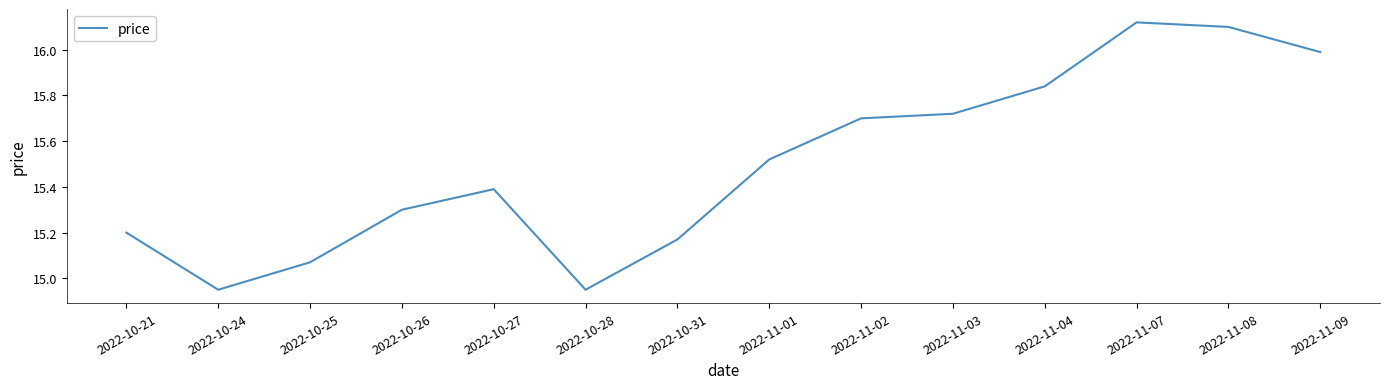

True or false: the data shows 15.2 at 2022-10-31.

True